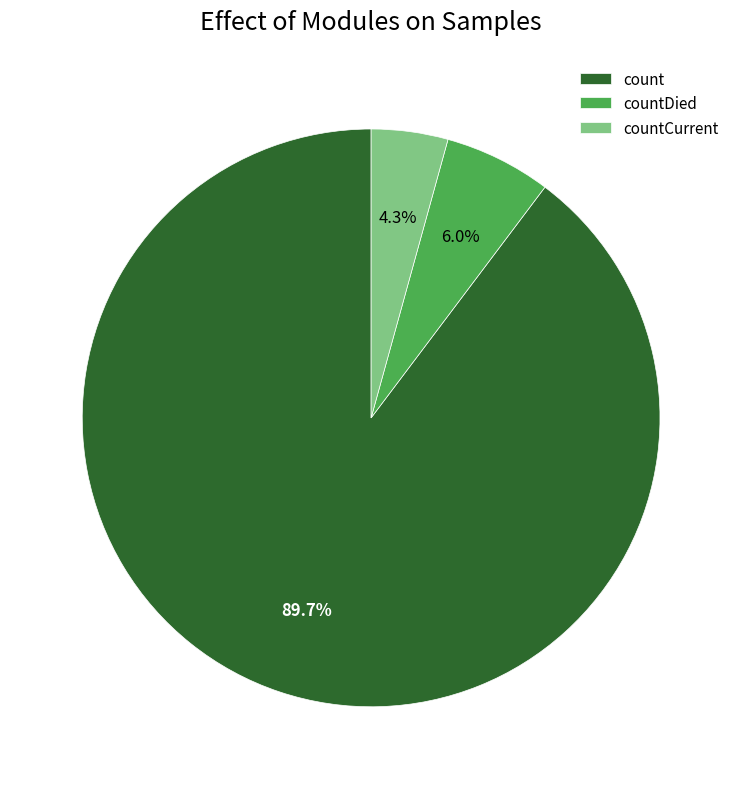

How much of the chart is everything except count?

10.3%